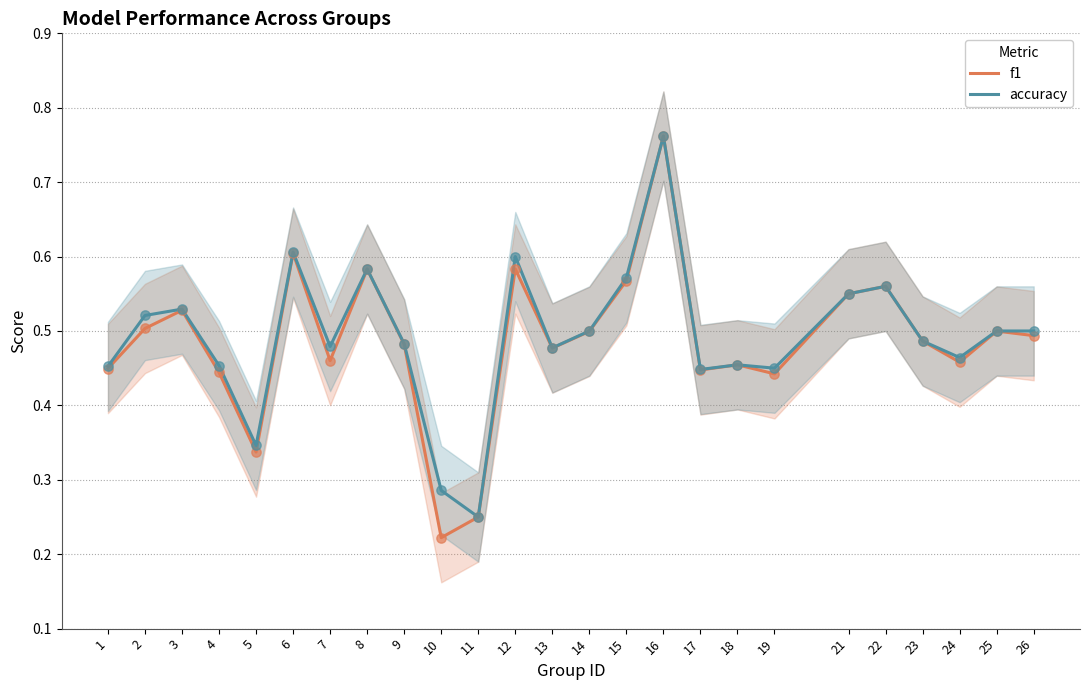

Which series has the largest total across all categories?

accuracy